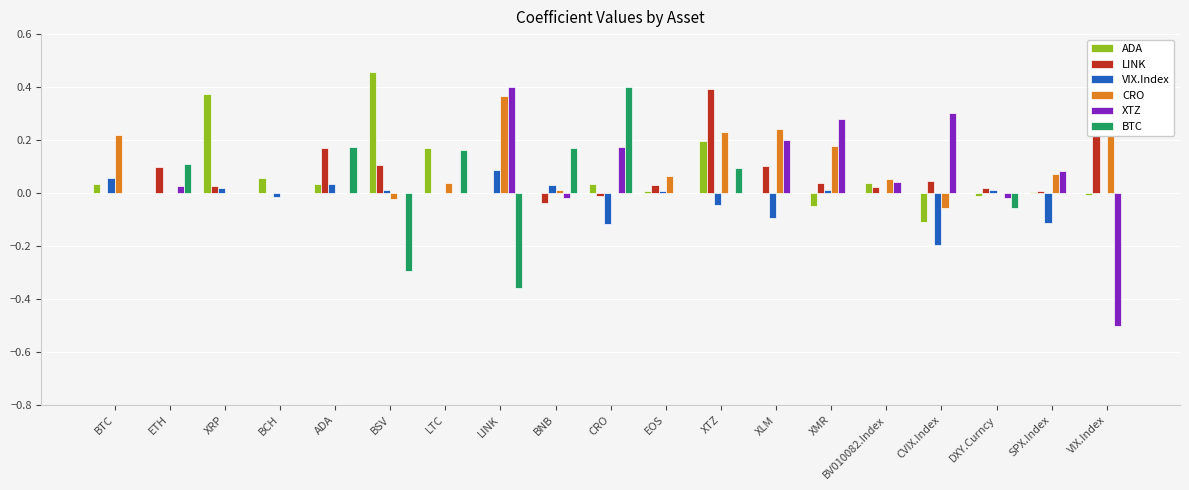

Where does the VIX.Index series first go above 0?

BTC